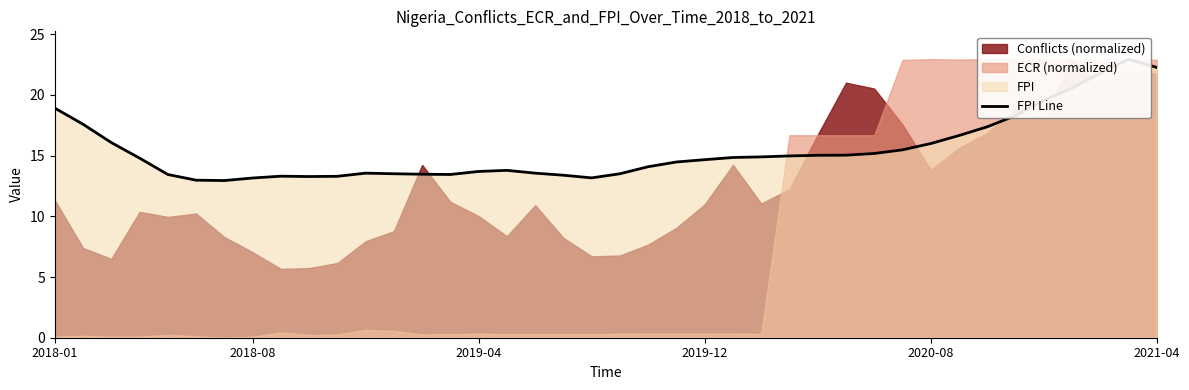

Between 22 and 39, which is larger?

39